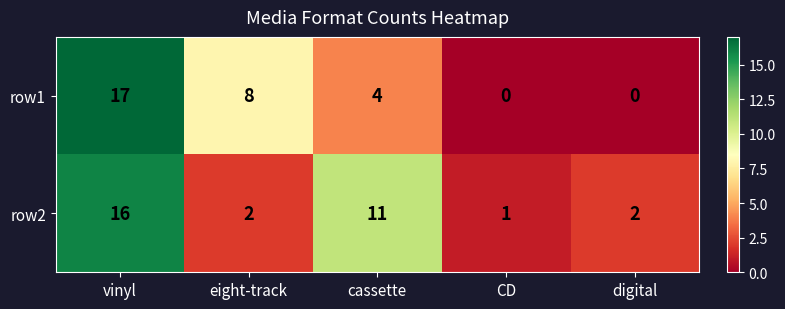

What is the sum of all row1 values?

29